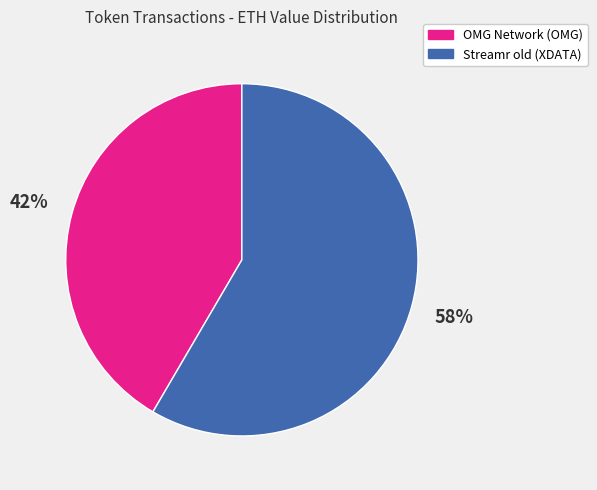

Rank the categories by value from highest to lowest.

Streamr old (XDATA), OMG Network (OMG)